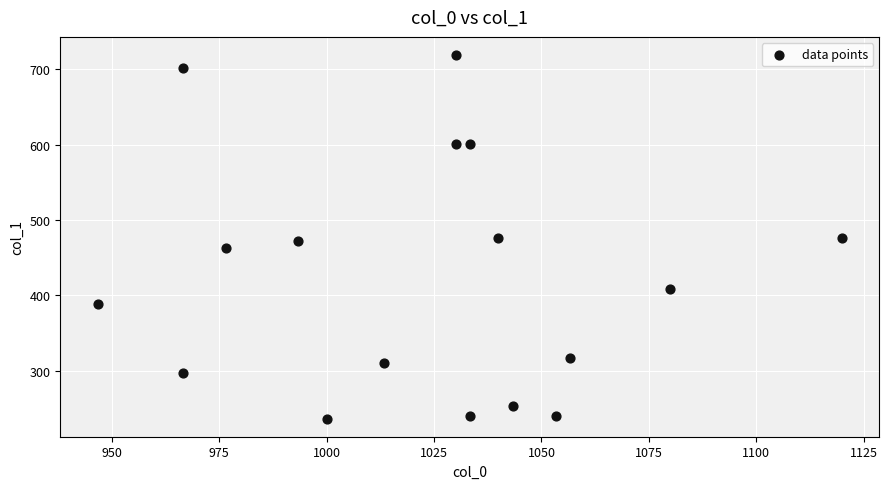

What is the range of Y values (max minus min)?

482.6